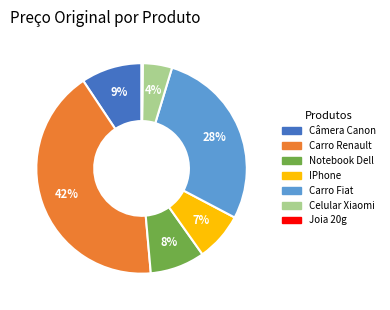

To the nearest percent, what percentage of the pie is Celular Xiaomi?

4%